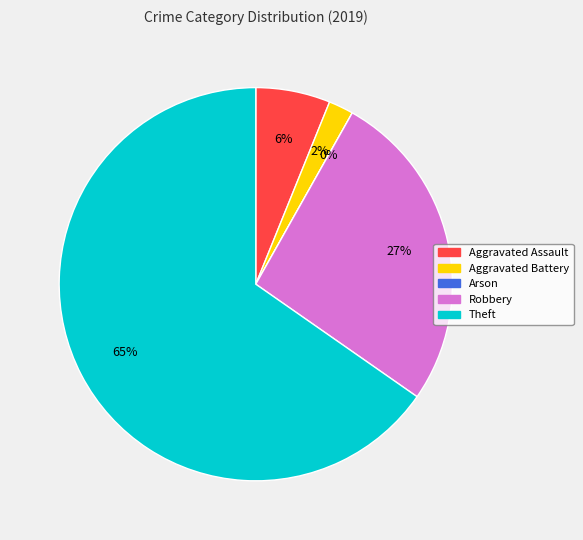

Rank the categories by value from lowest to highest.

Arson, Aggravated Battery, Aggravated Assault, Robbery, Theft